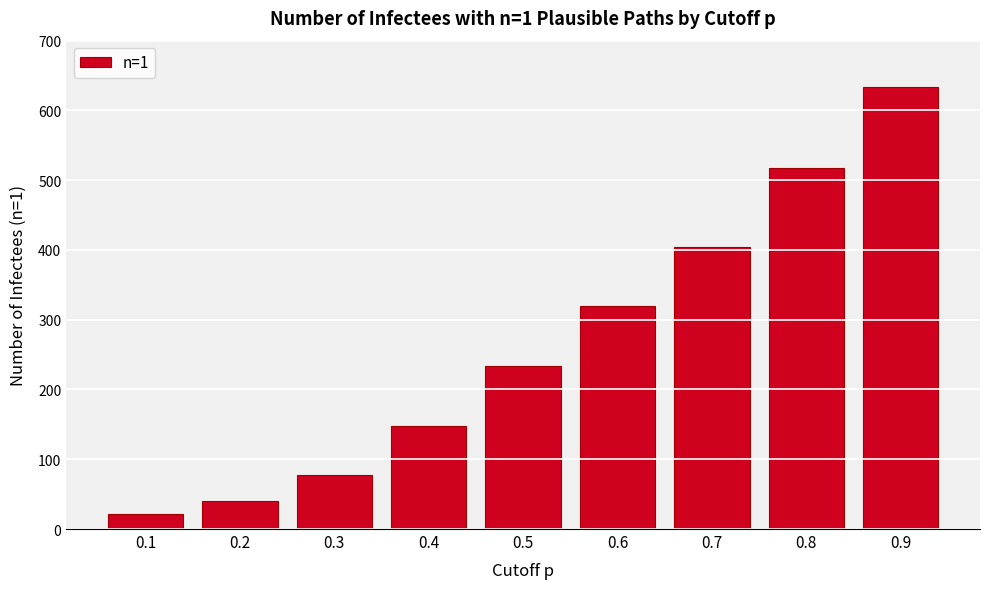

Reading right to left, extract all data points from this chart.

634	517	404	319	234	147	77	40	21